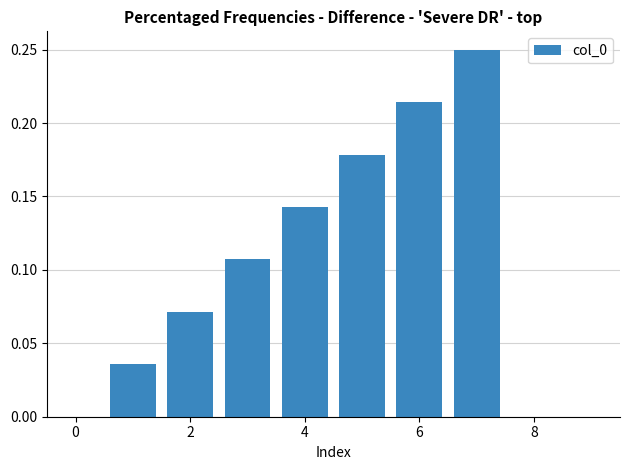

What is the sum of all values?

1.0